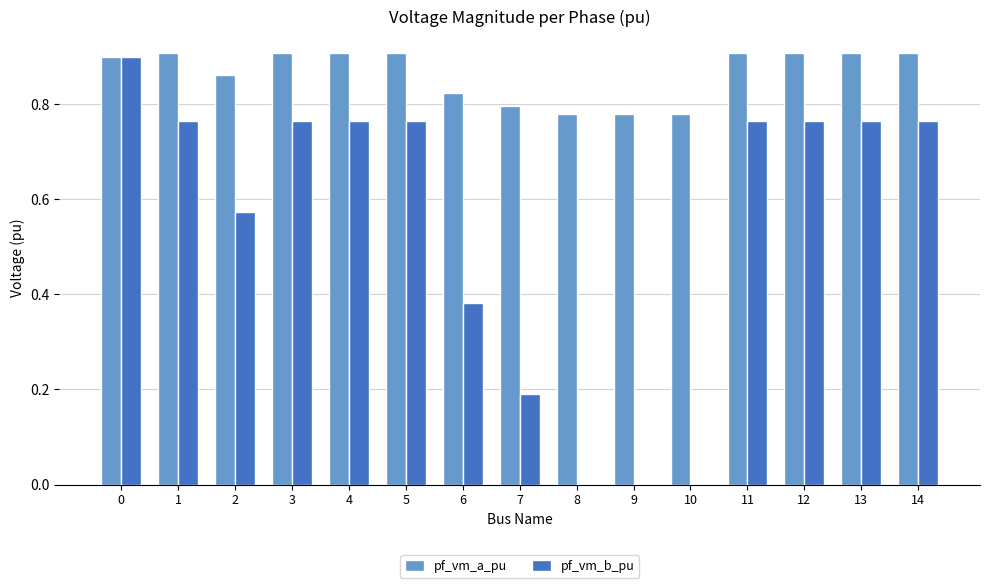

Is the value of pf_vm_b_pu at 1 greater than the value of pf_vm_a_pu at 13?

No